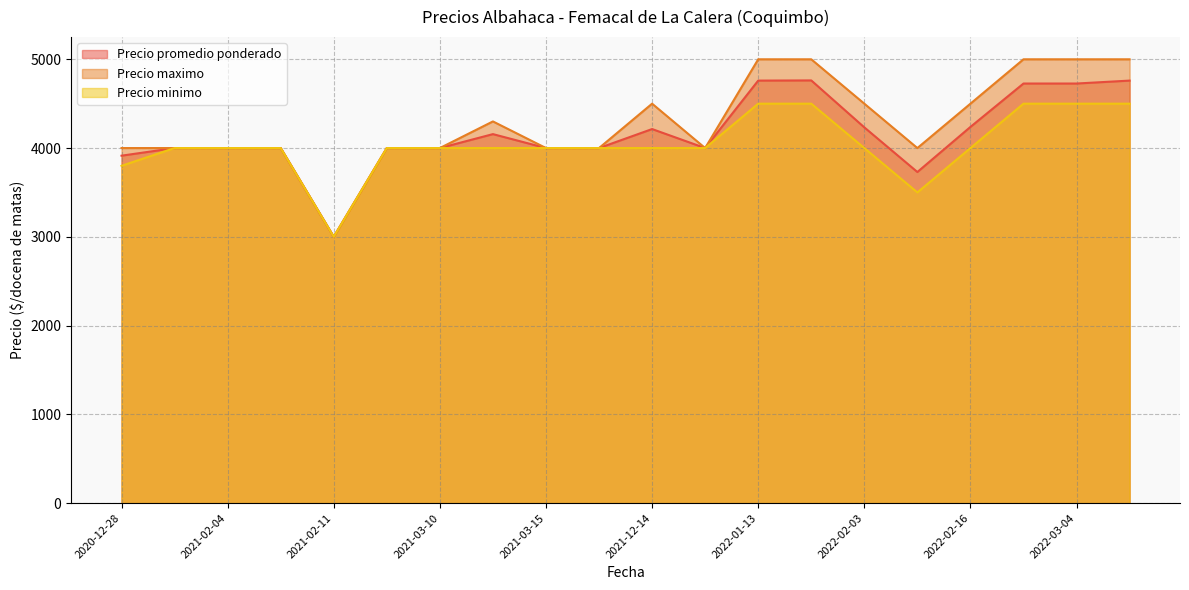

How many interior local valleys does the Precio promedio ponderado series have?

5